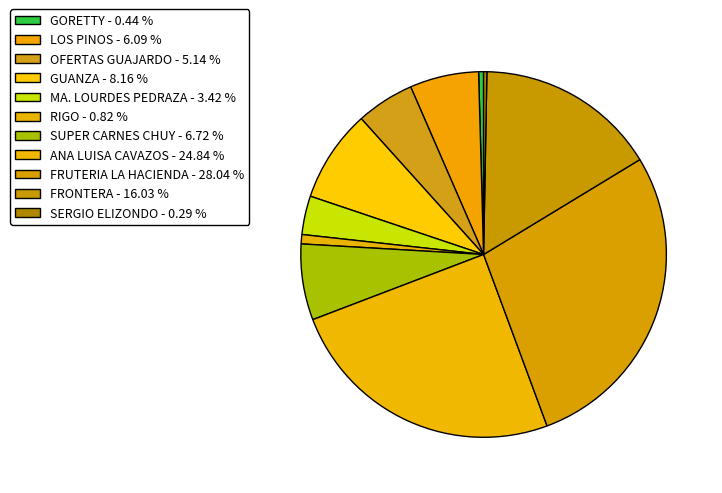

What is the ratio of the value at OFERTAS GUAJARDO to the value at ANA LUISA CAVAZOS?

0.2